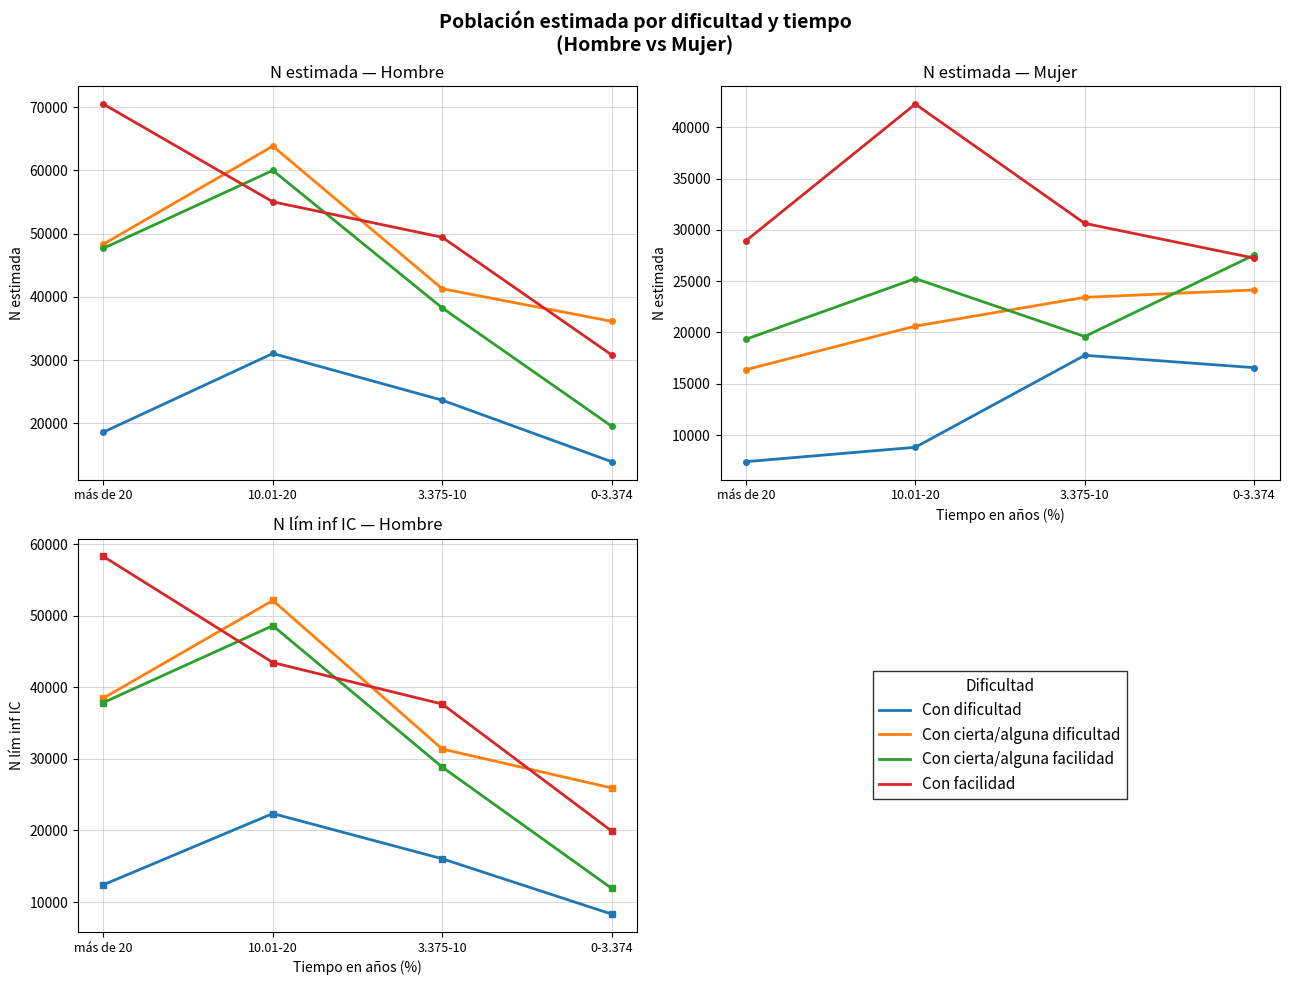

How many data points in Con cierta/alguna dificultad are less than 38482?

2